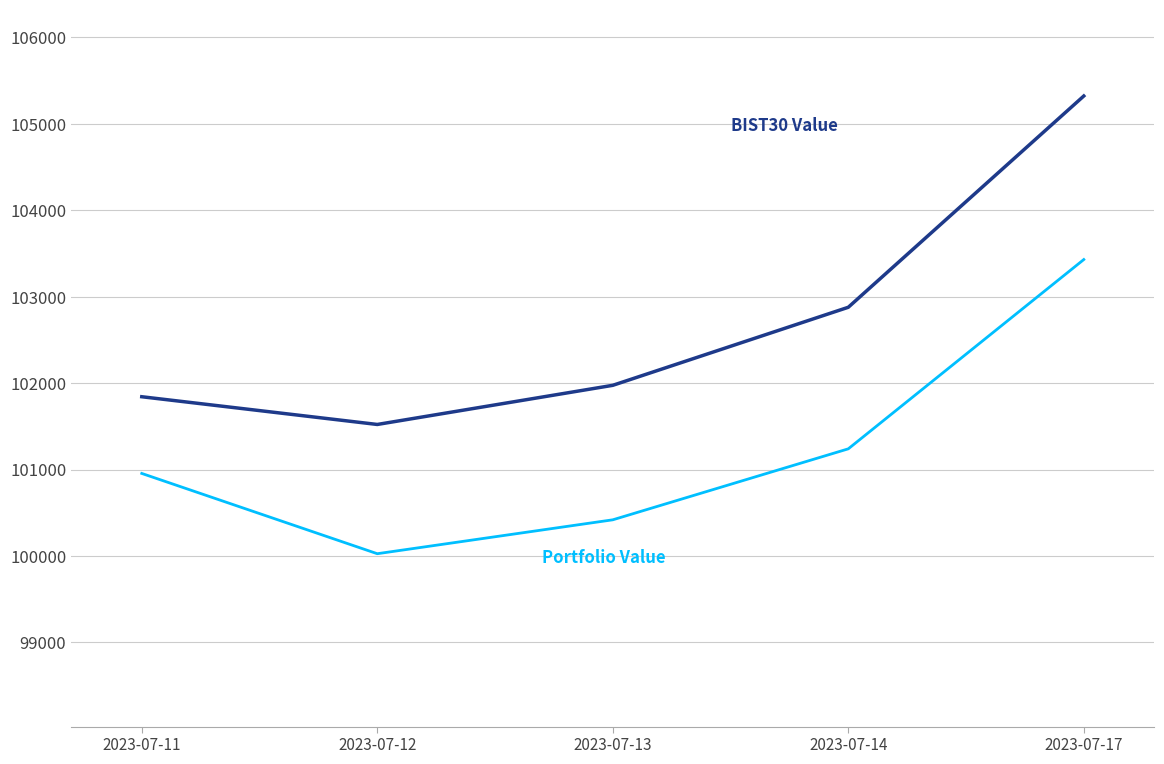

At which category does the chart reach its minimum across all series?

2023-07-12